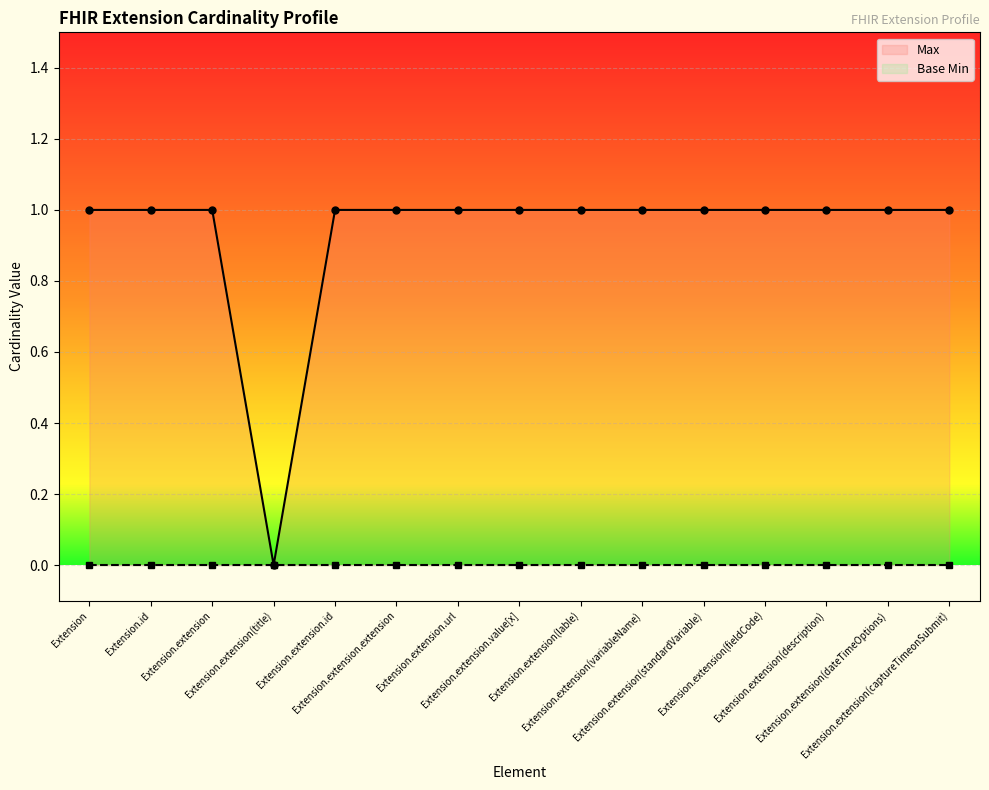

How many positive values does the Max series have?

14